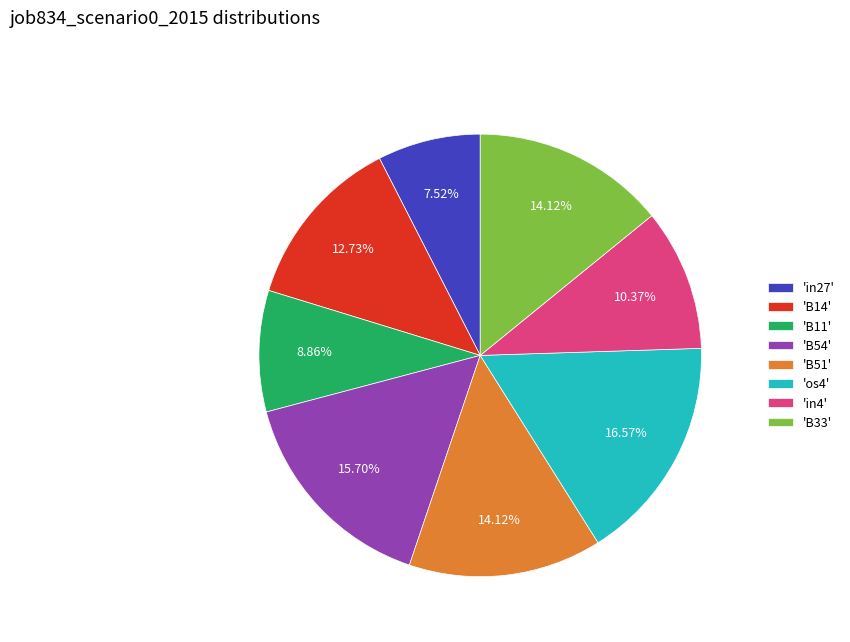

Is there a majority slice in this chart?

No